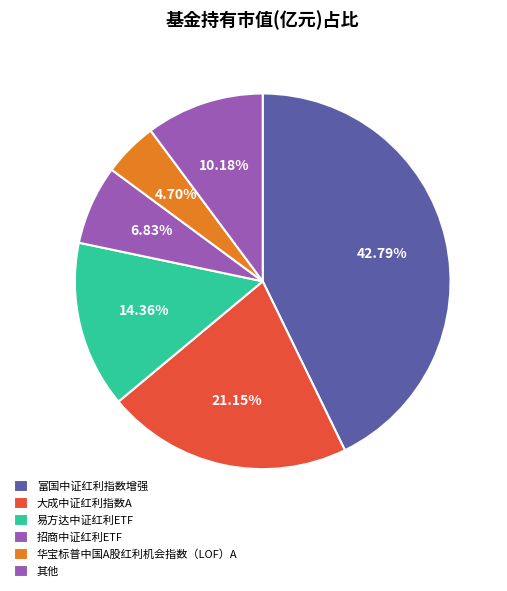

How many slices are in this pie chart?

6